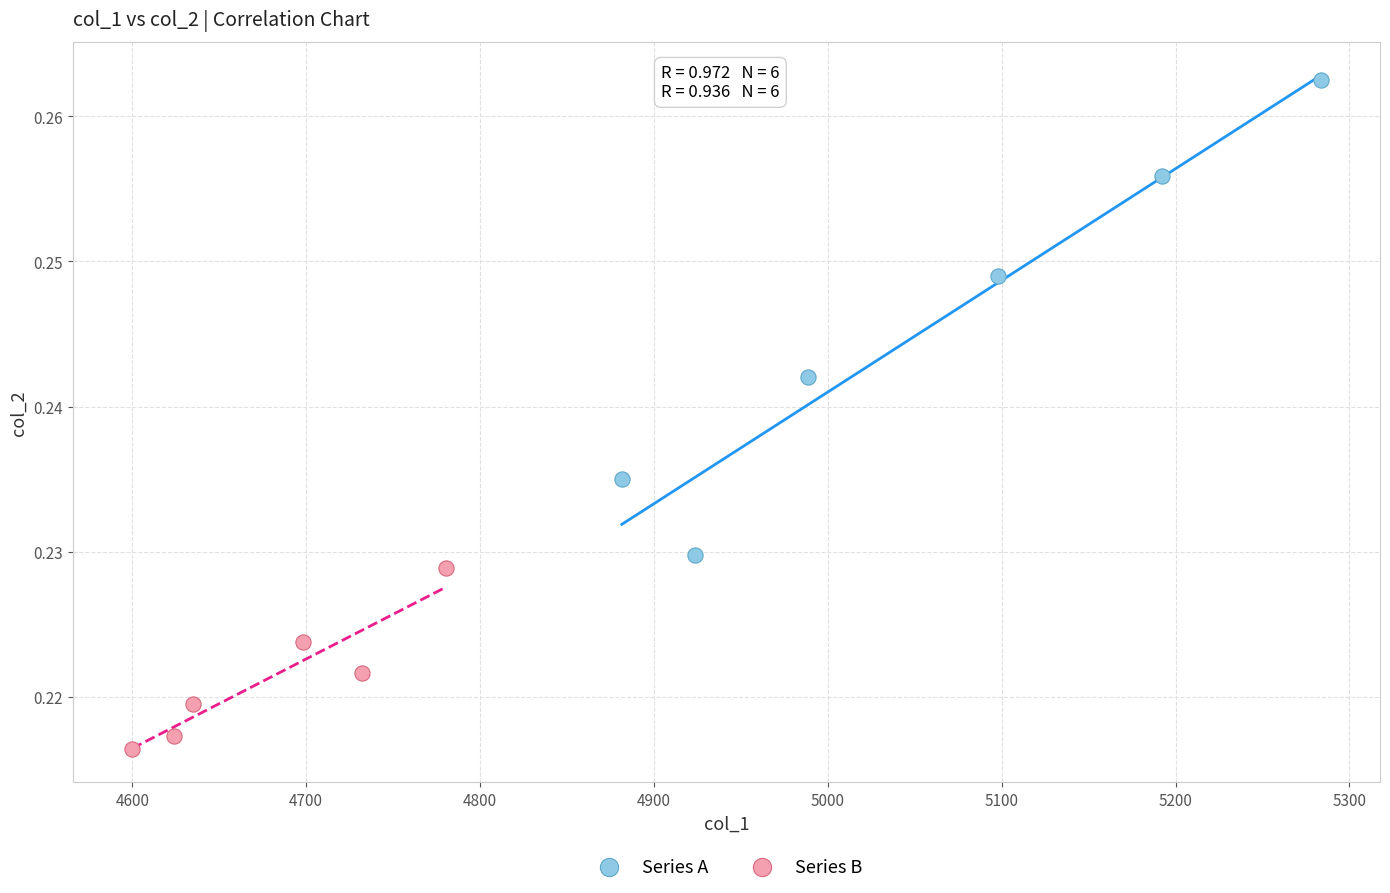

Which series reaches the maximum Y coordinate?

Series A